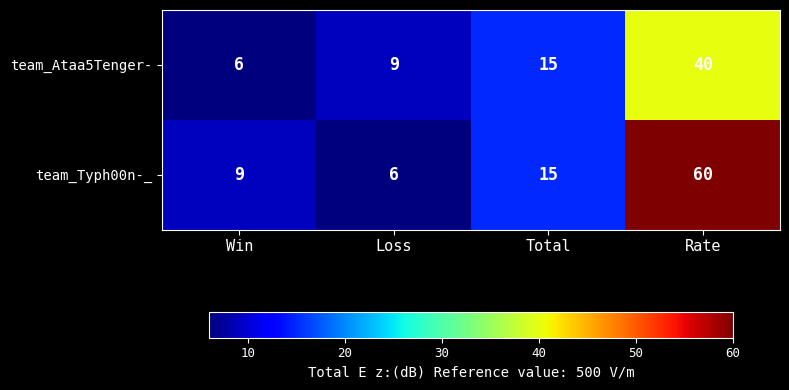

Which series has the largest total across all categories?

team_Typh00n-_